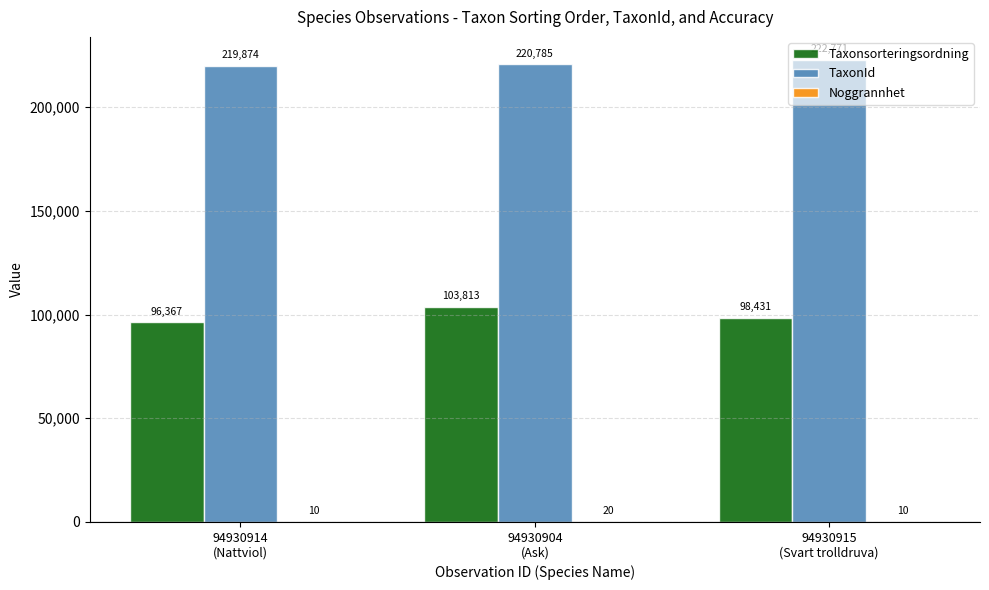

Which series has the largest total across all categories?

TaxonId